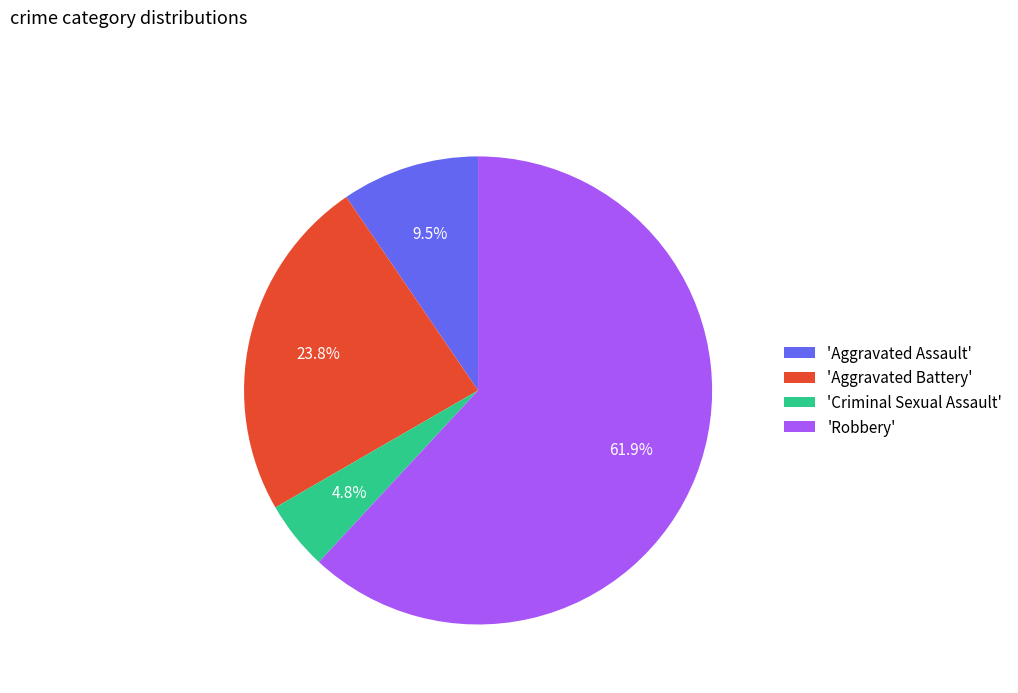

Rank the categories by value from highest to lowest.

'Robbery', 'Aggravated Battery', 'Aggravated Assault', 'Criminal Sexual Assault'